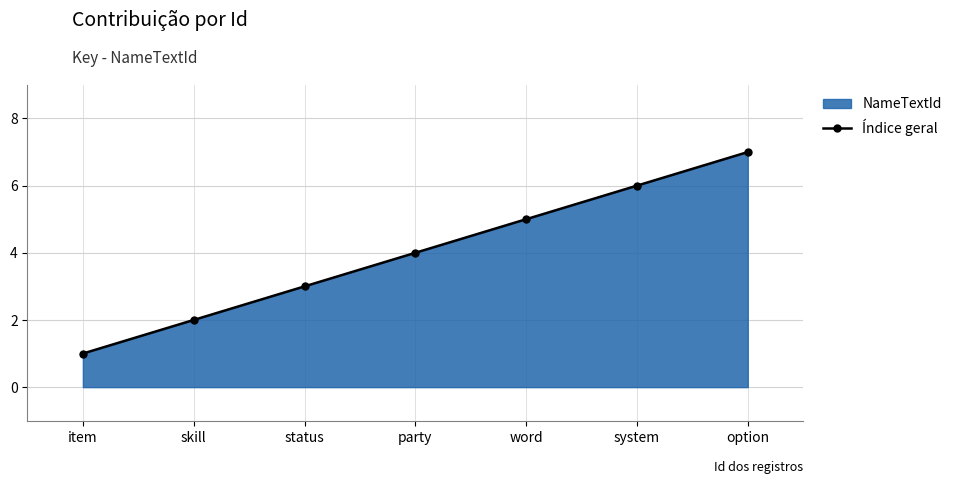

How many series are shown in this chart?

1